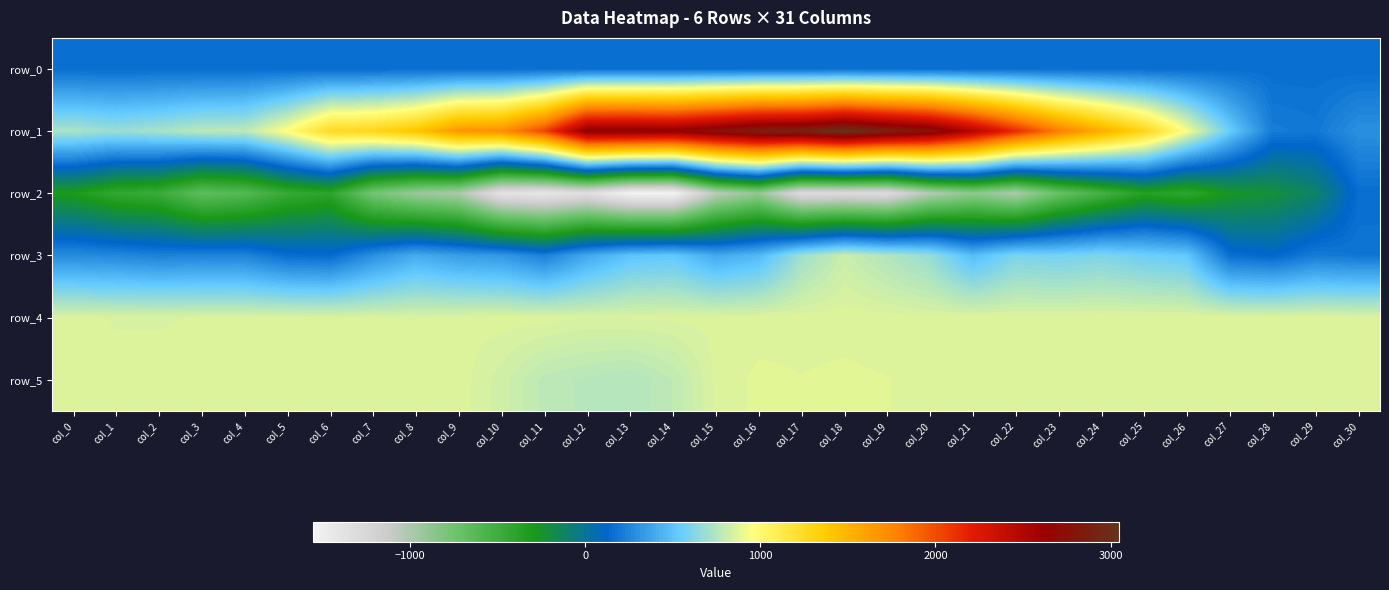

What is the spread (max minus min) of values at col_3?

1533.0